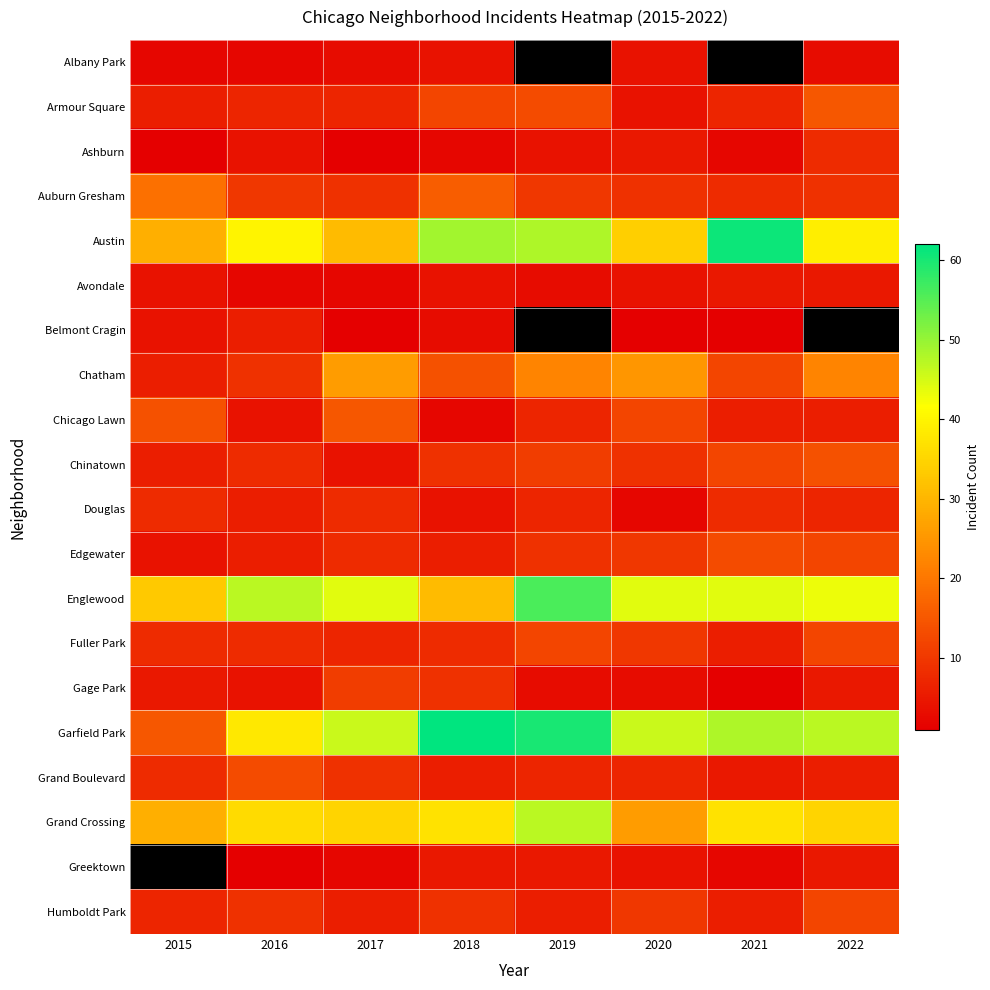

What is the sum of the Austin values at 2020 and 2022?

73.0